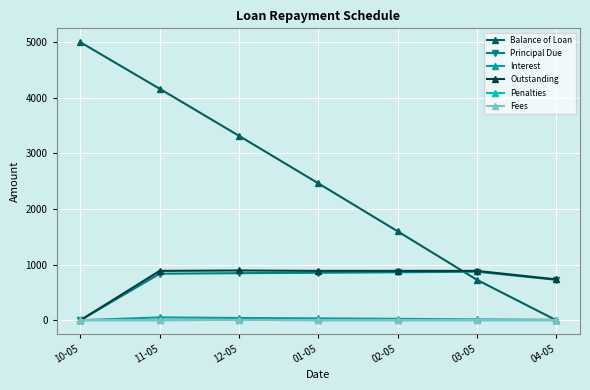

Which series changed the most between 11-05 and 12-05?

Balance of Loan